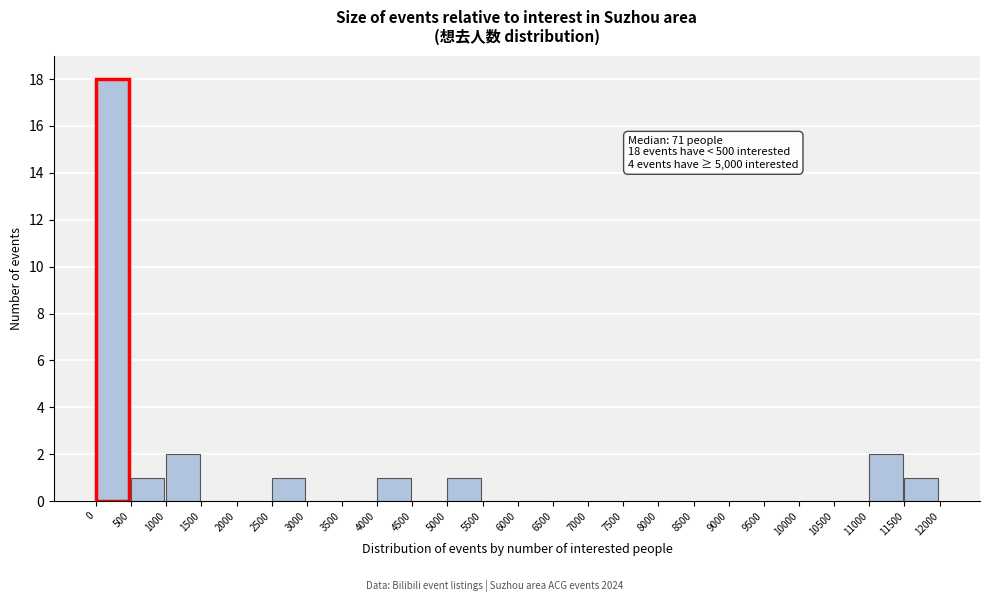

Over which range of the x-axis is the bar tallest?

0 to 500